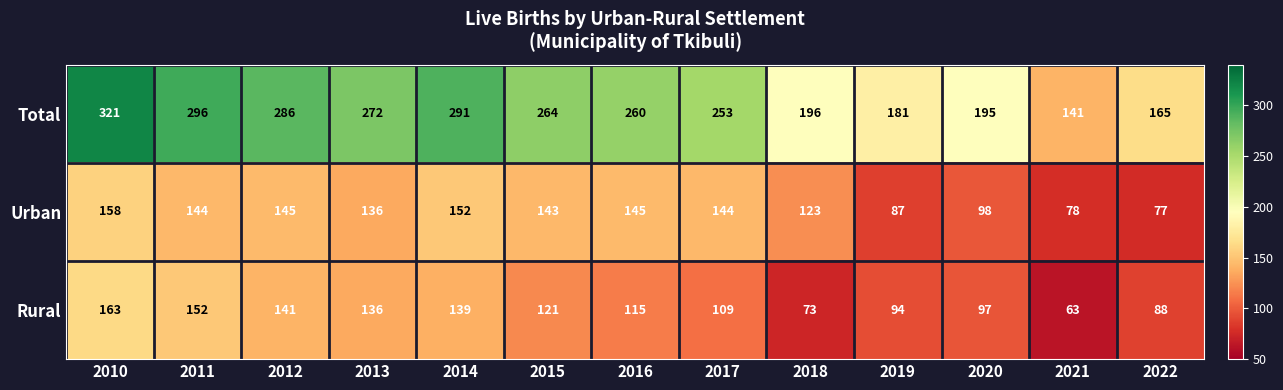

Which label corresponds to the largest value in the chart?

2010